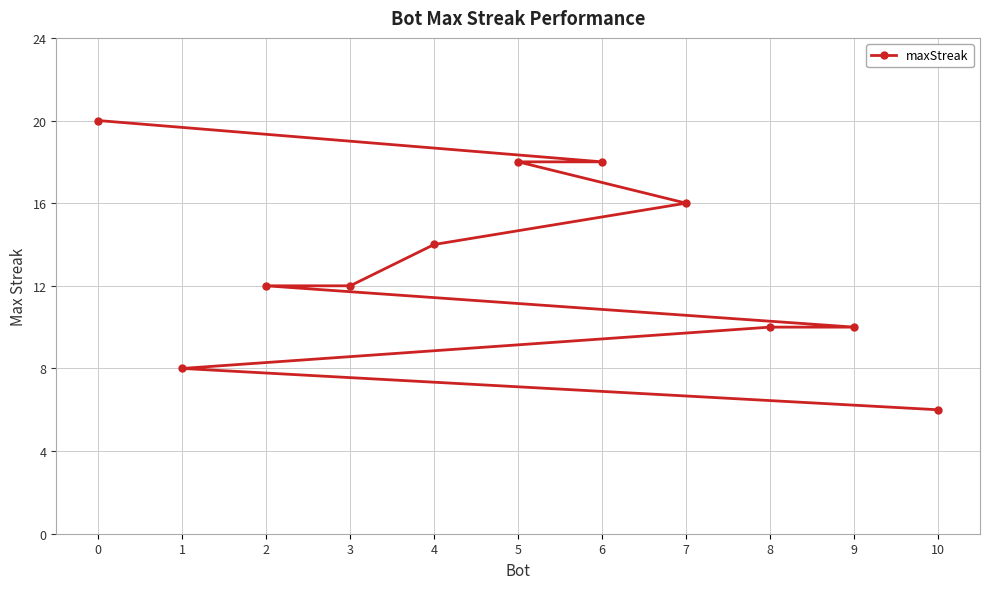

Rank the categories by value from highest to lowest.

0, 6, 5, 7, 4, 3, 2, 9, 8, 1, 10